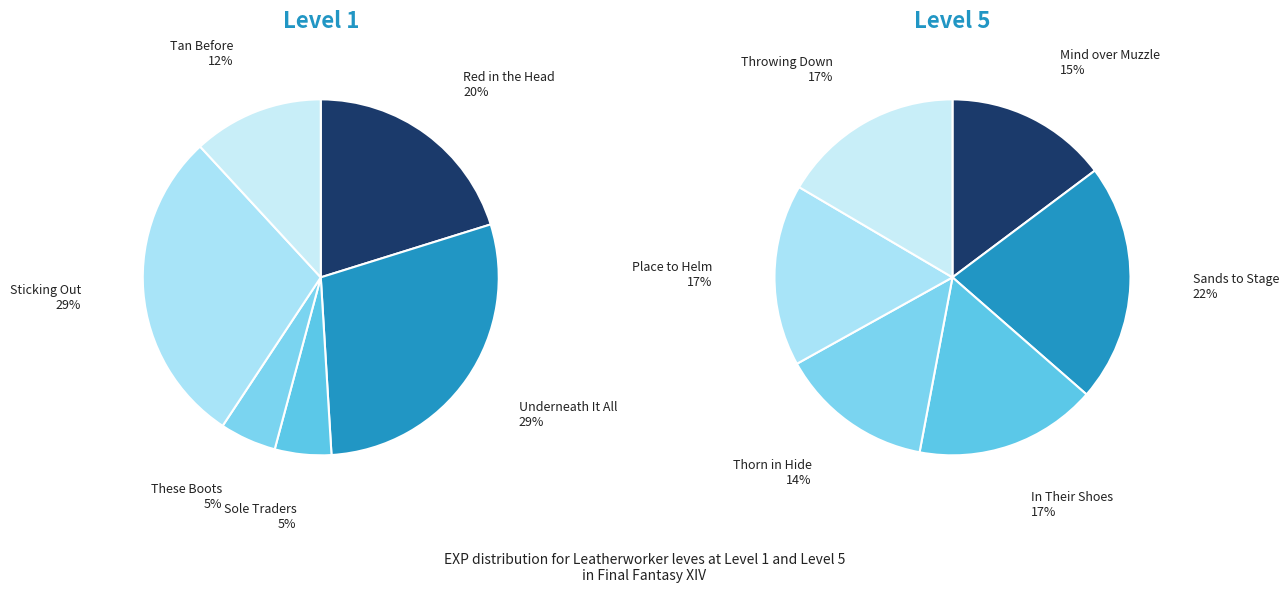

The 2 slice represents 10% of the pie. True or false?

False